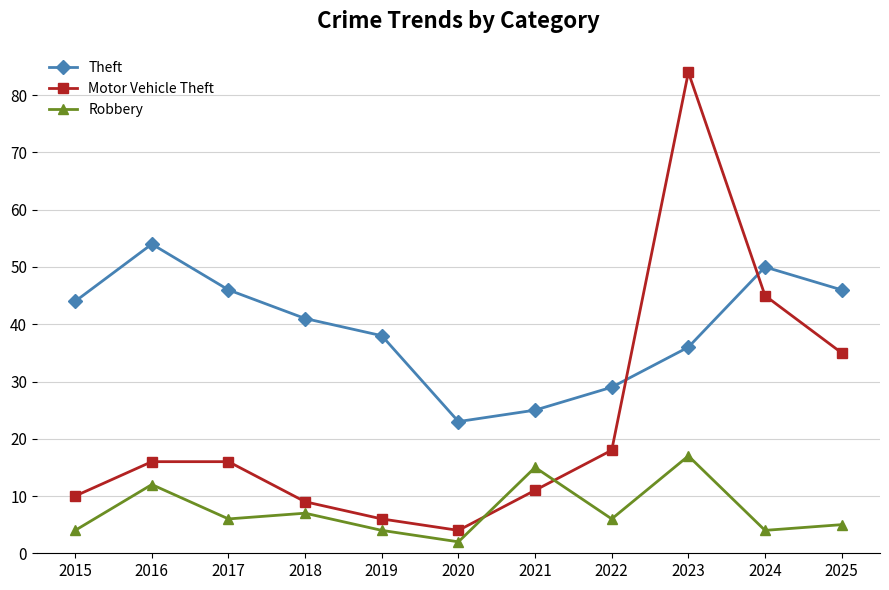

What is the total value across all series at 2016?

82